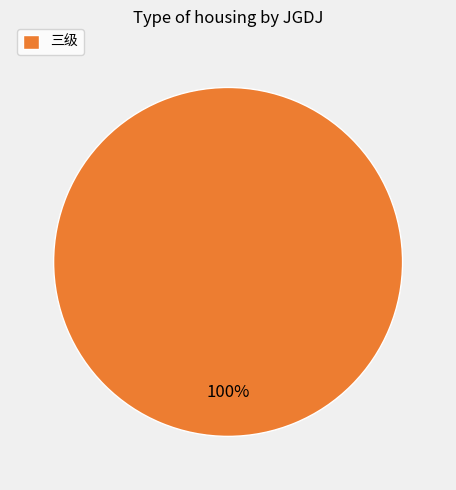

Which category accounts for the majority?

三级